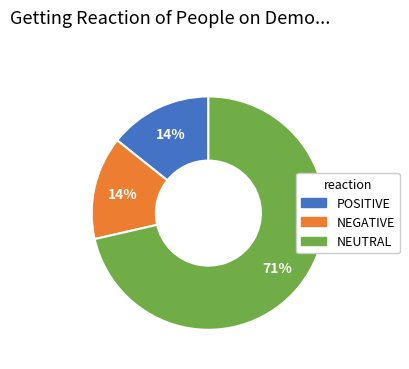

To the nearest percent, what is the average slice percentage?

33%